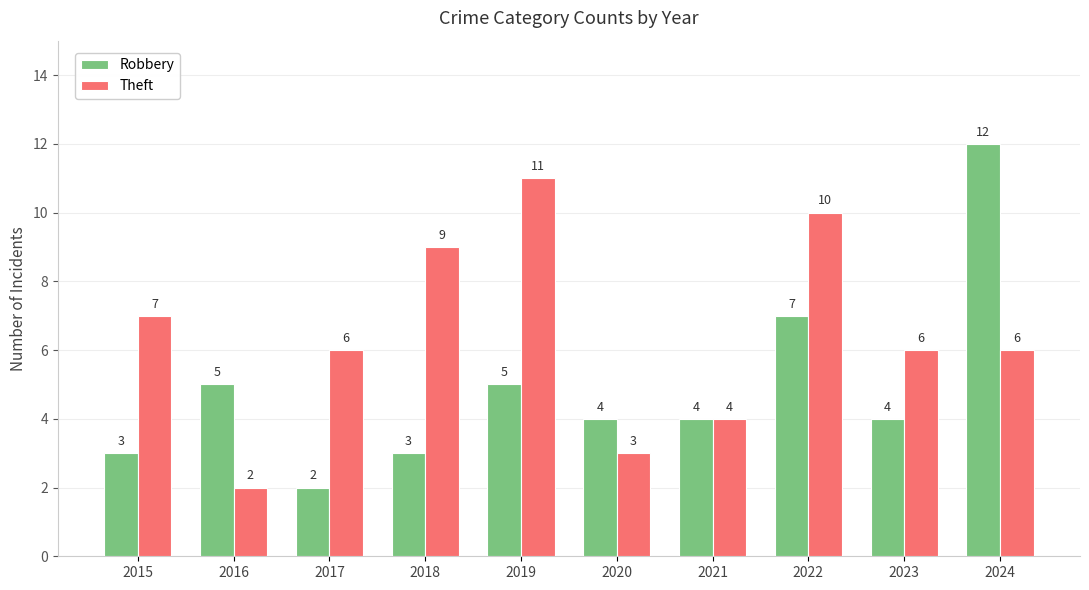

Which series has the widest spread of values?

Robbery